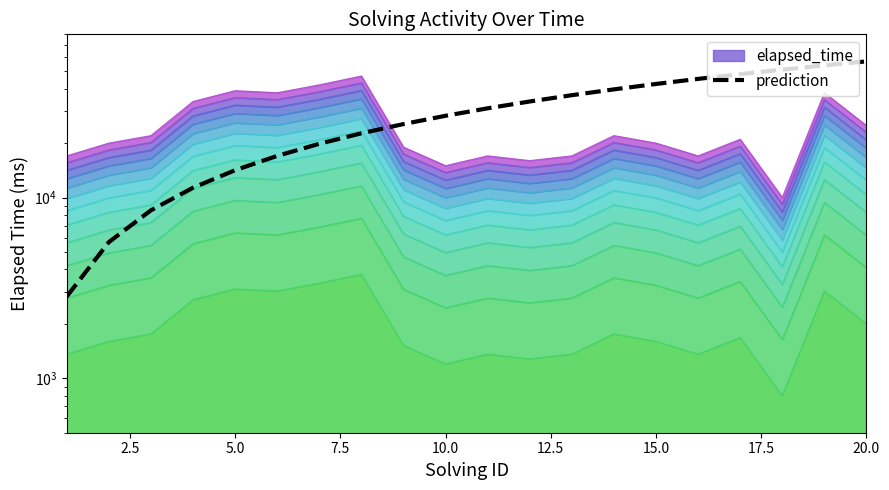

Read the value at 7.5.

11337.1